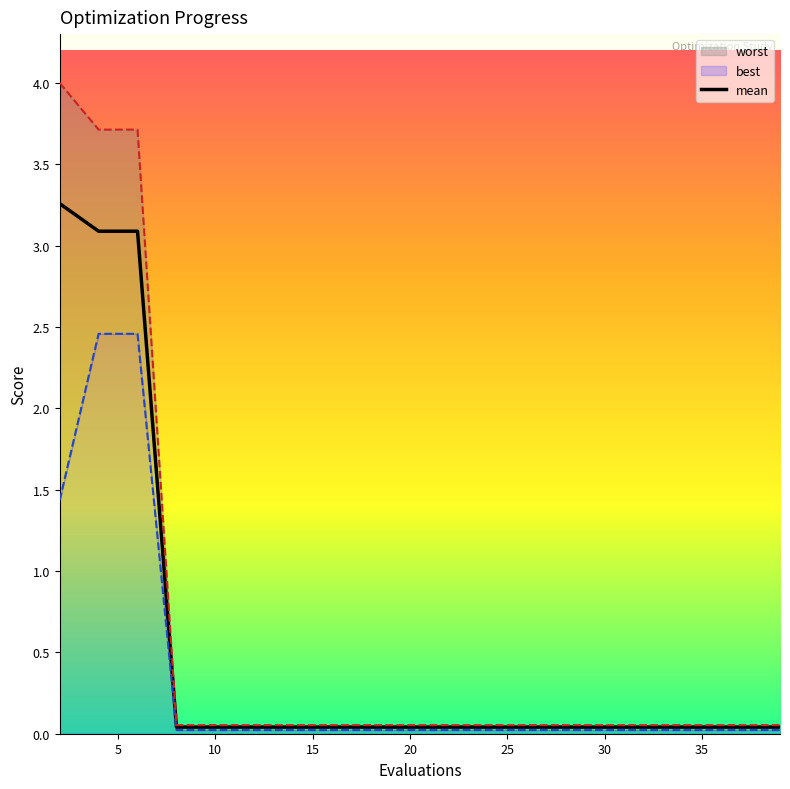

What is the value of the worst point at the 1st from the left?

4.0